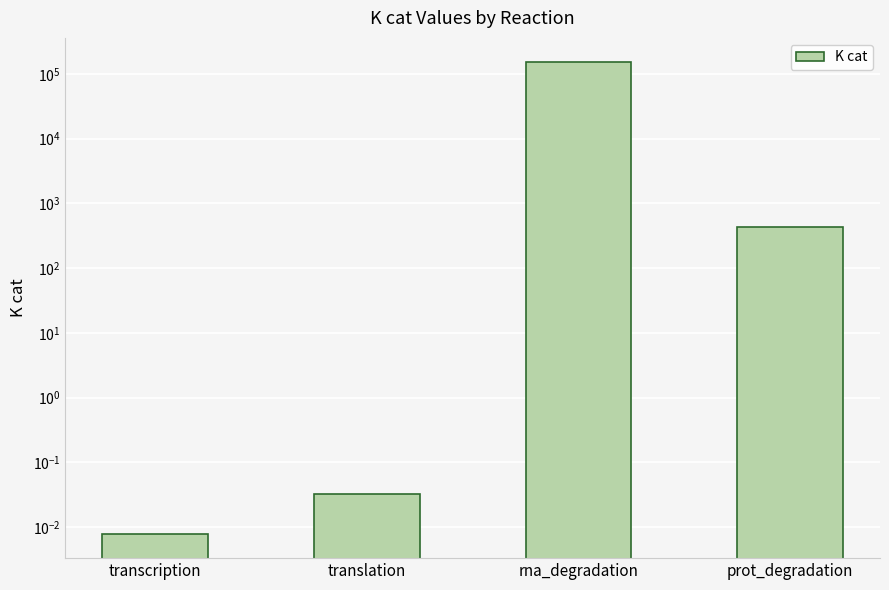

List the labels in order of value, largest first.

rna_degradation, prot_degradation, translation, transcription